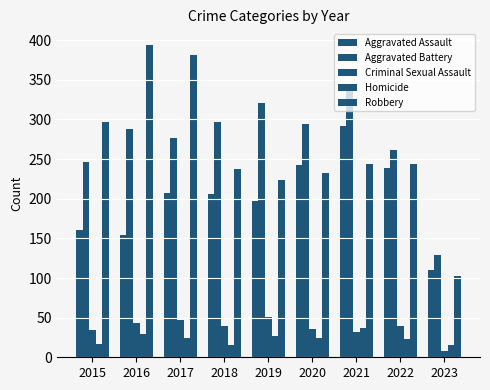

How many values in the Criminal Sexual Assault series are below 40?

4